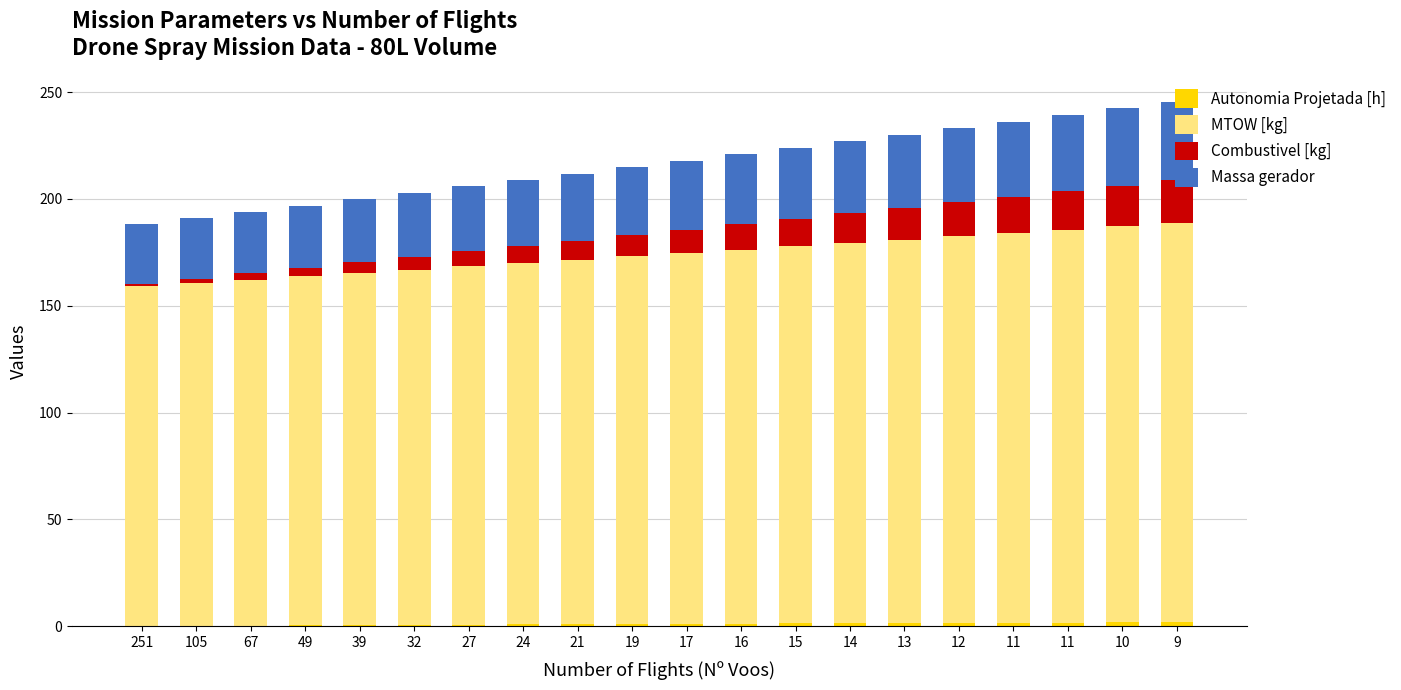

Are the bars grouped side by side (vs. stacked)?

No